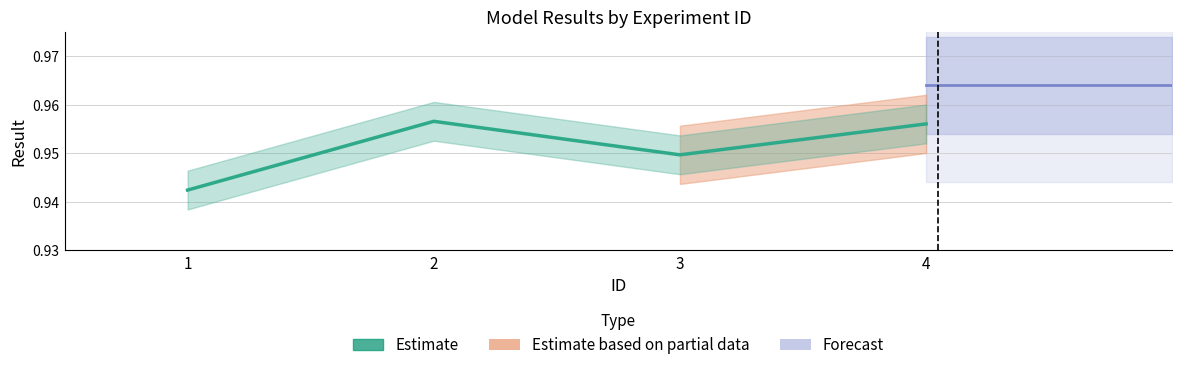

Reading left to right, transcribe all the data shown in this chart.

0.9	1.0	0.9	1.0